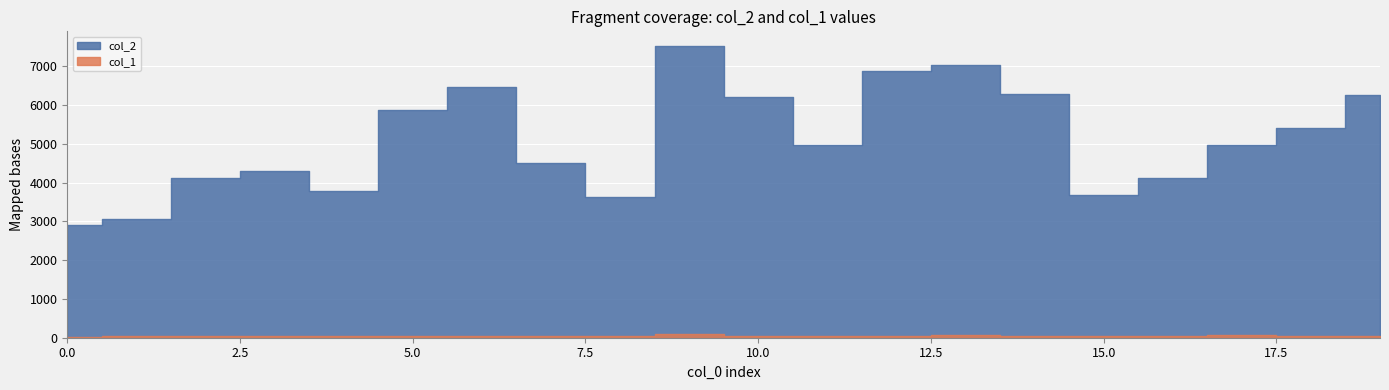

Rank the series at 10 from lowest to highest value.

col_1, col_2